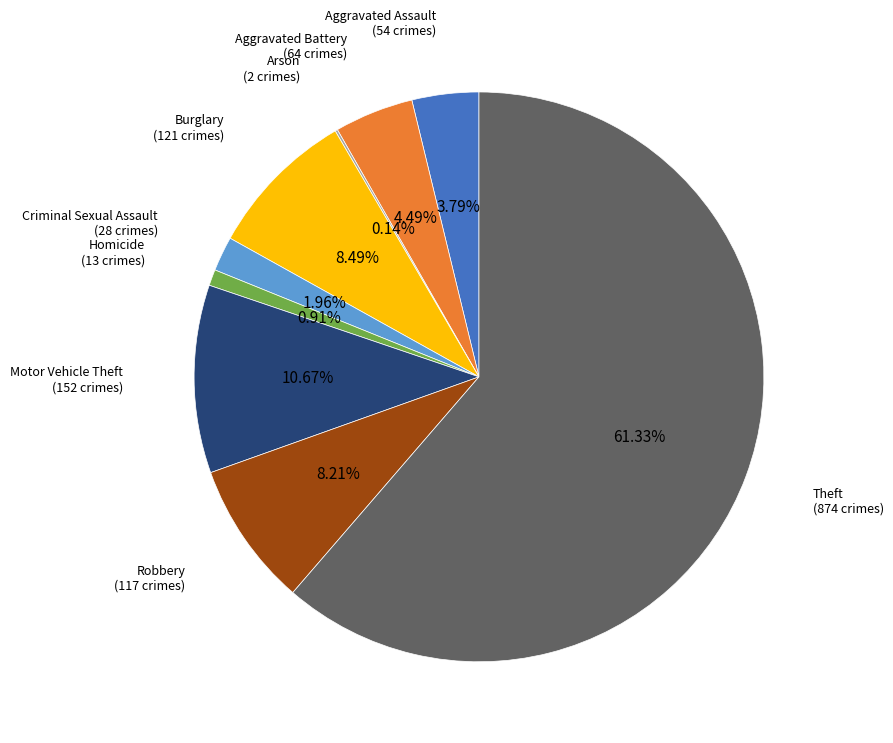

What is the smallest slice in the pie chart?

Arson